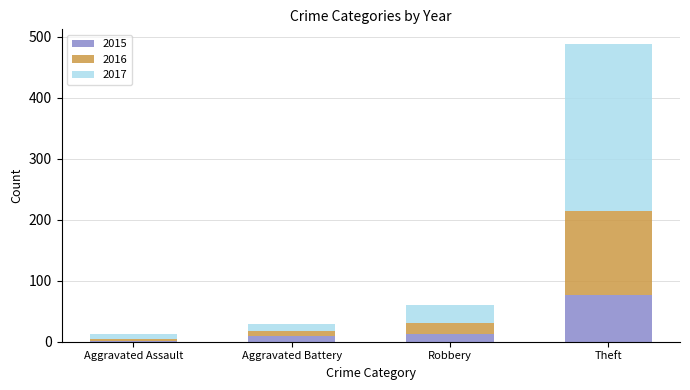

How many bars are there in total?

4